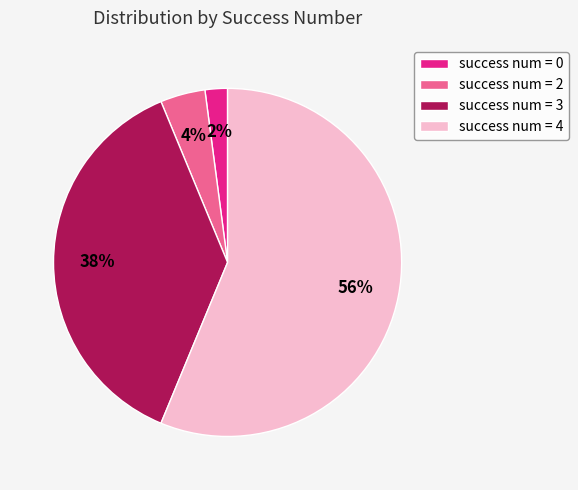

Is it true that success num = 2 is 4% of the pie?

True